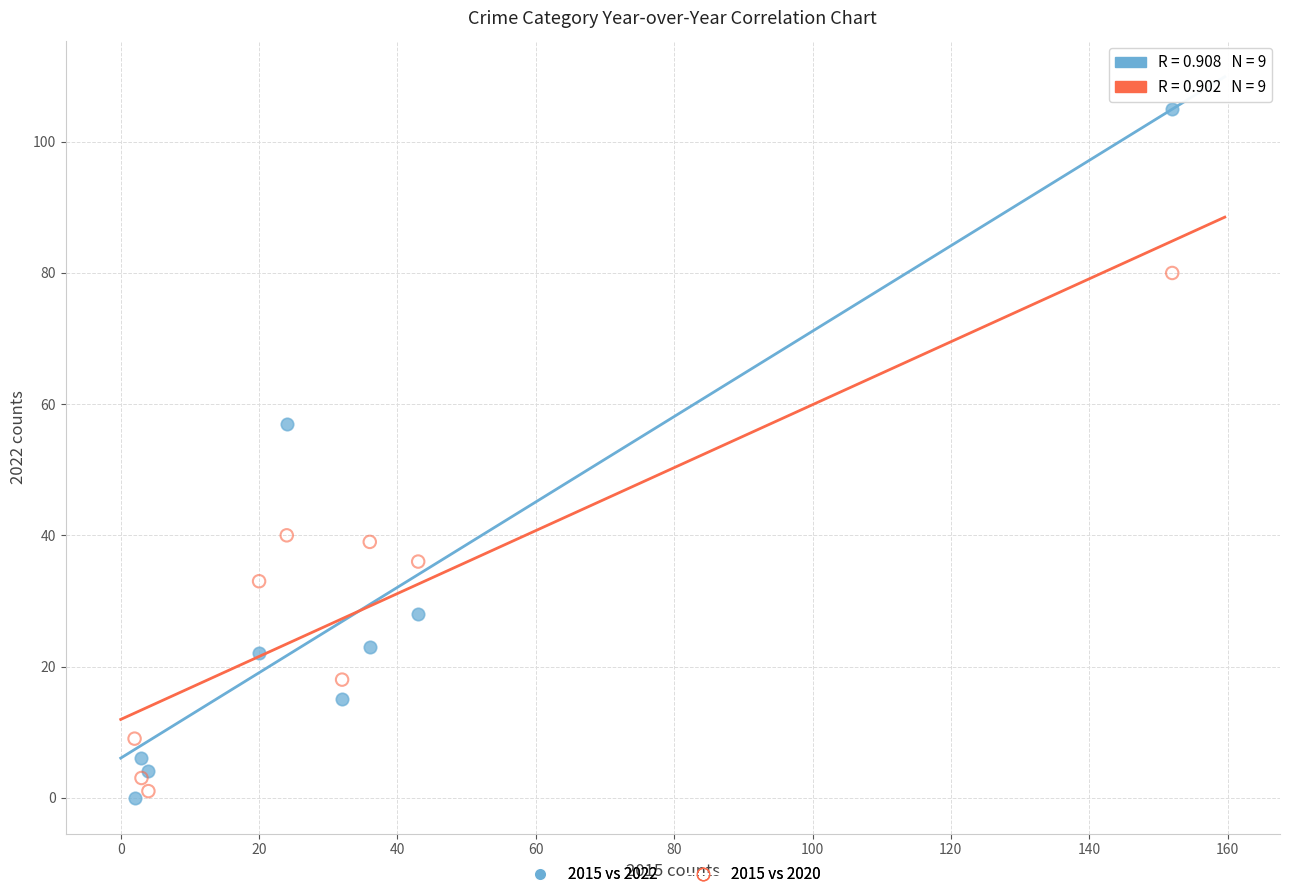

Across all series, what Y value is closest to 52?

57